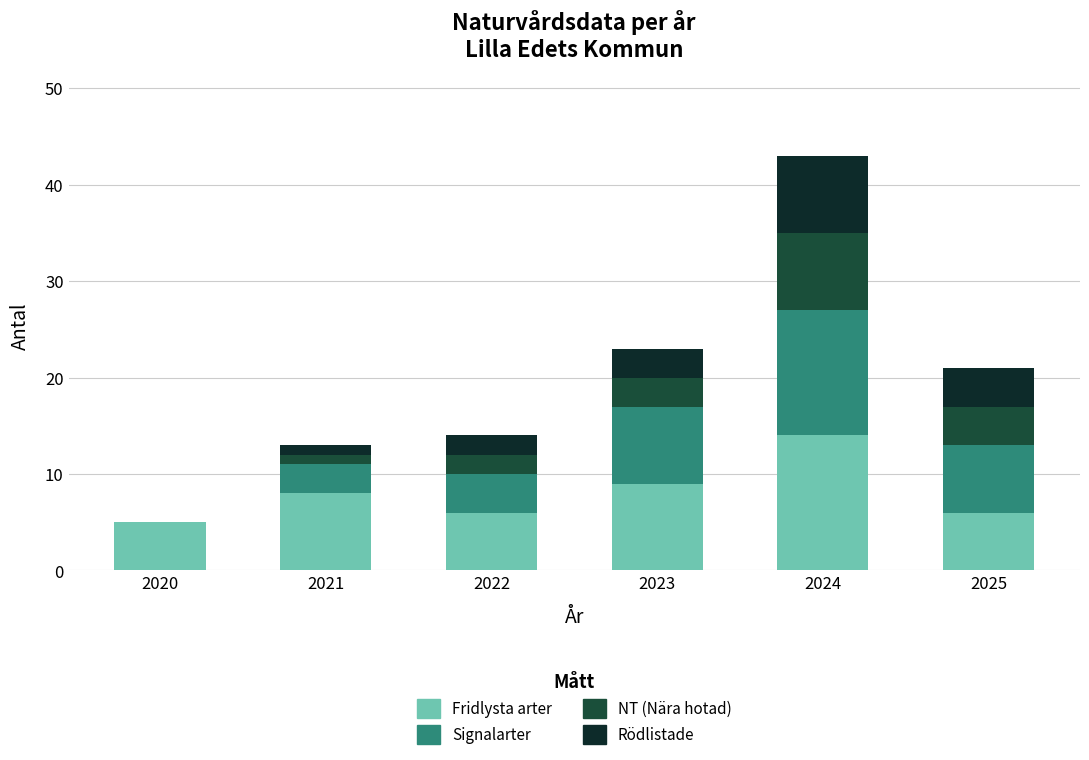

What is the total value across all series at 2020?

5